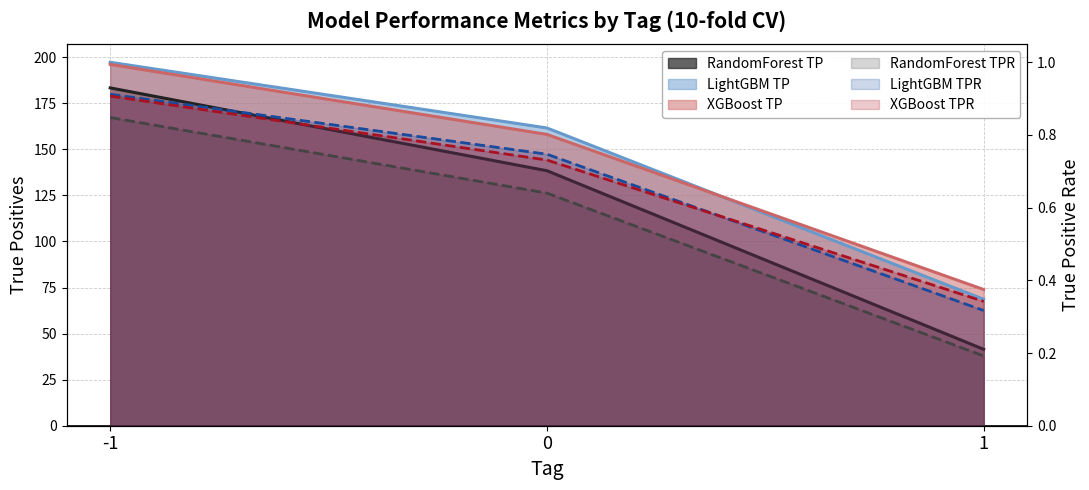

What is the value of the RandomForest_tpr point at the 3rd from the left?

0.2